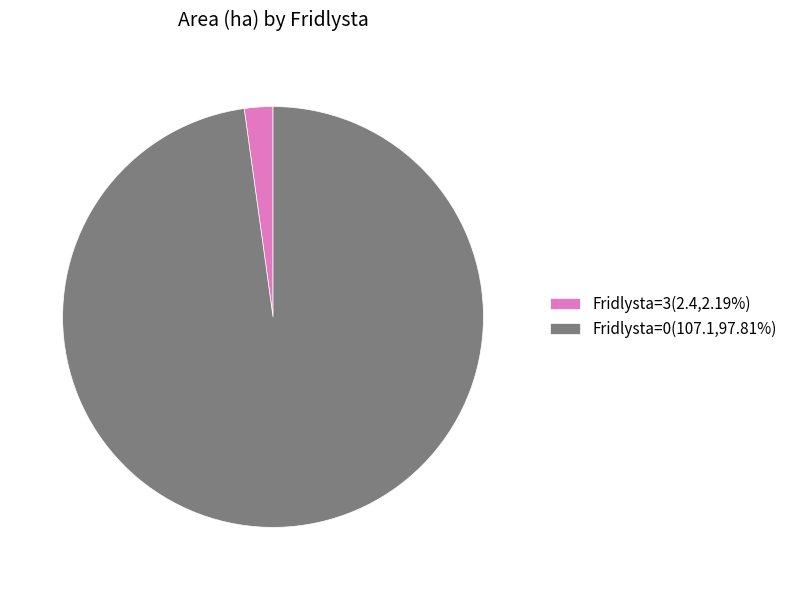

Combined, do Fridlysta=3(2.4,2.19%) and Fridlysta=0(107.1,97.81%) account for over 50%?

Yes